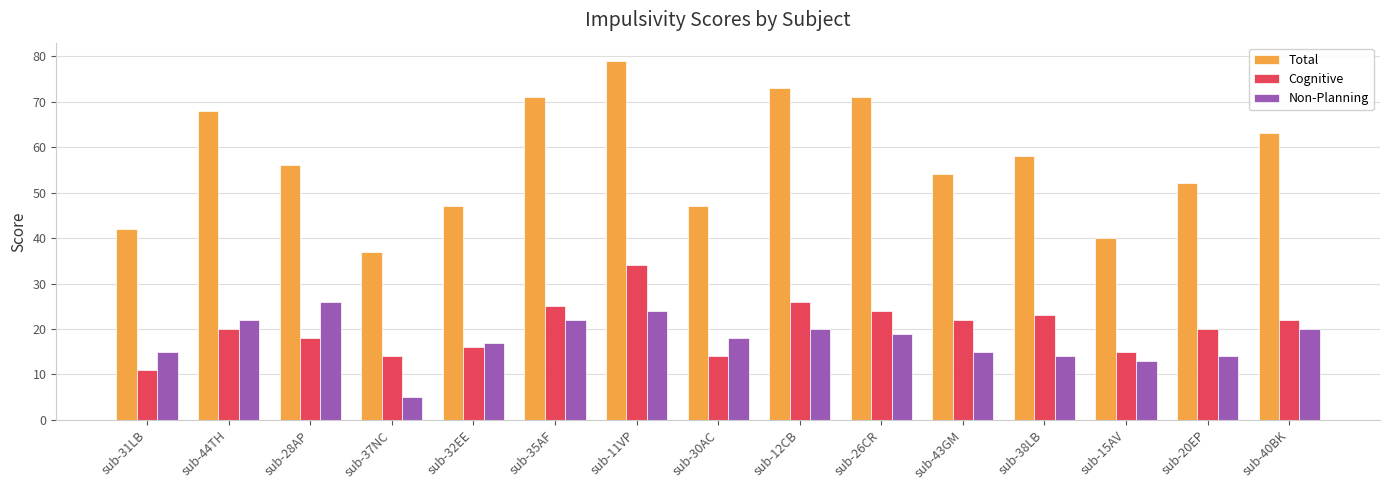

What is the difference between the highest and lowest values at sub-12CB?

53